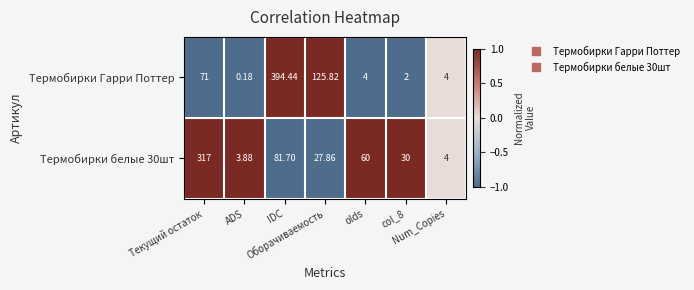

Which series has the largest total across all categories?

Термобирки Гарри Поттер